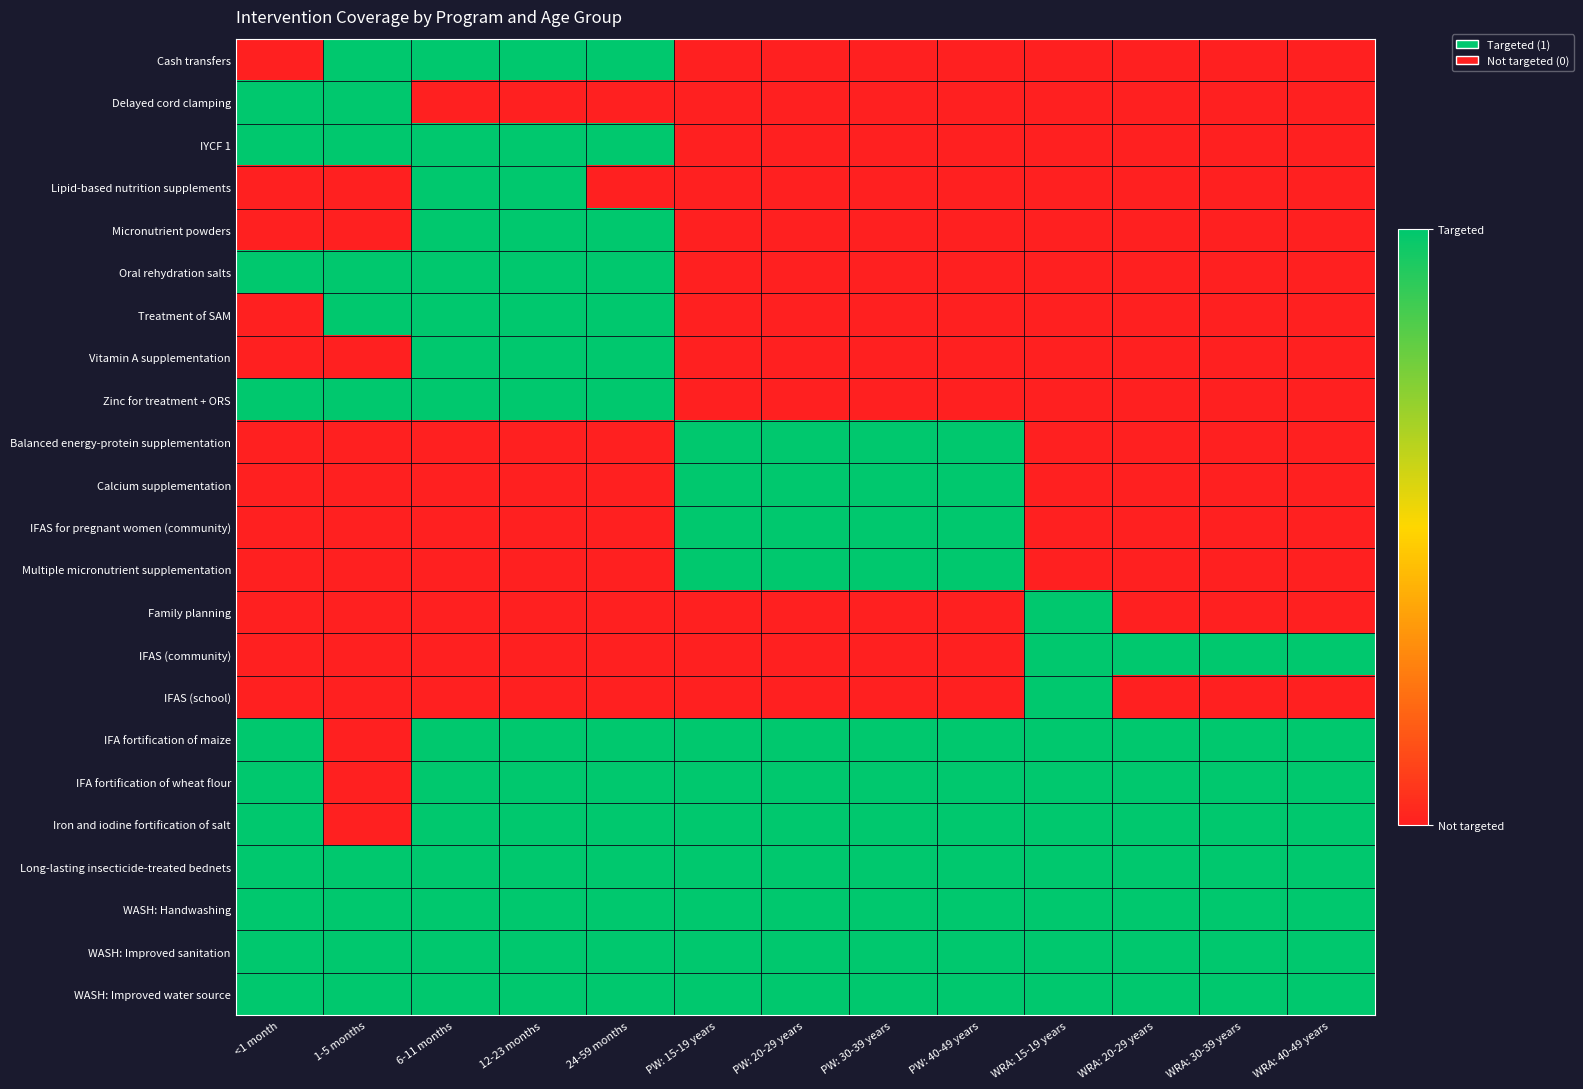

Which label corresponds to the largest value in the chart?

1-5 months